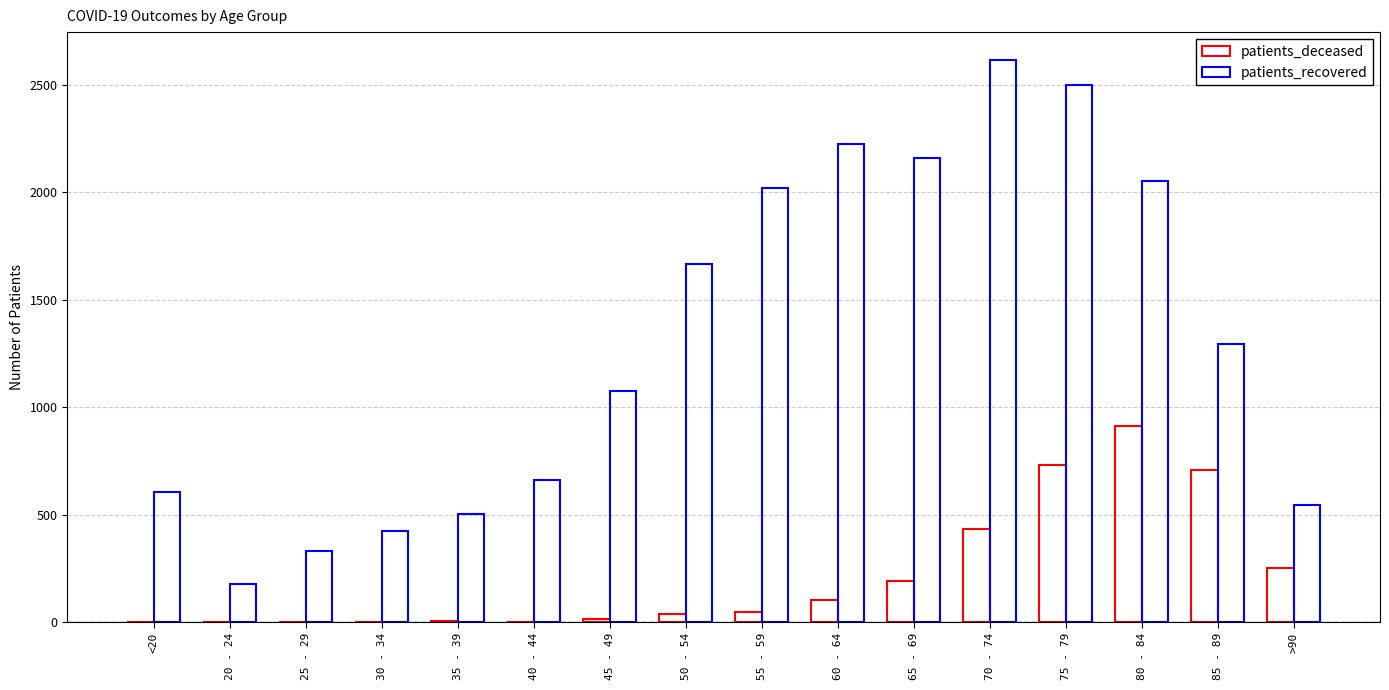

What is the greatest value displayed?

2614